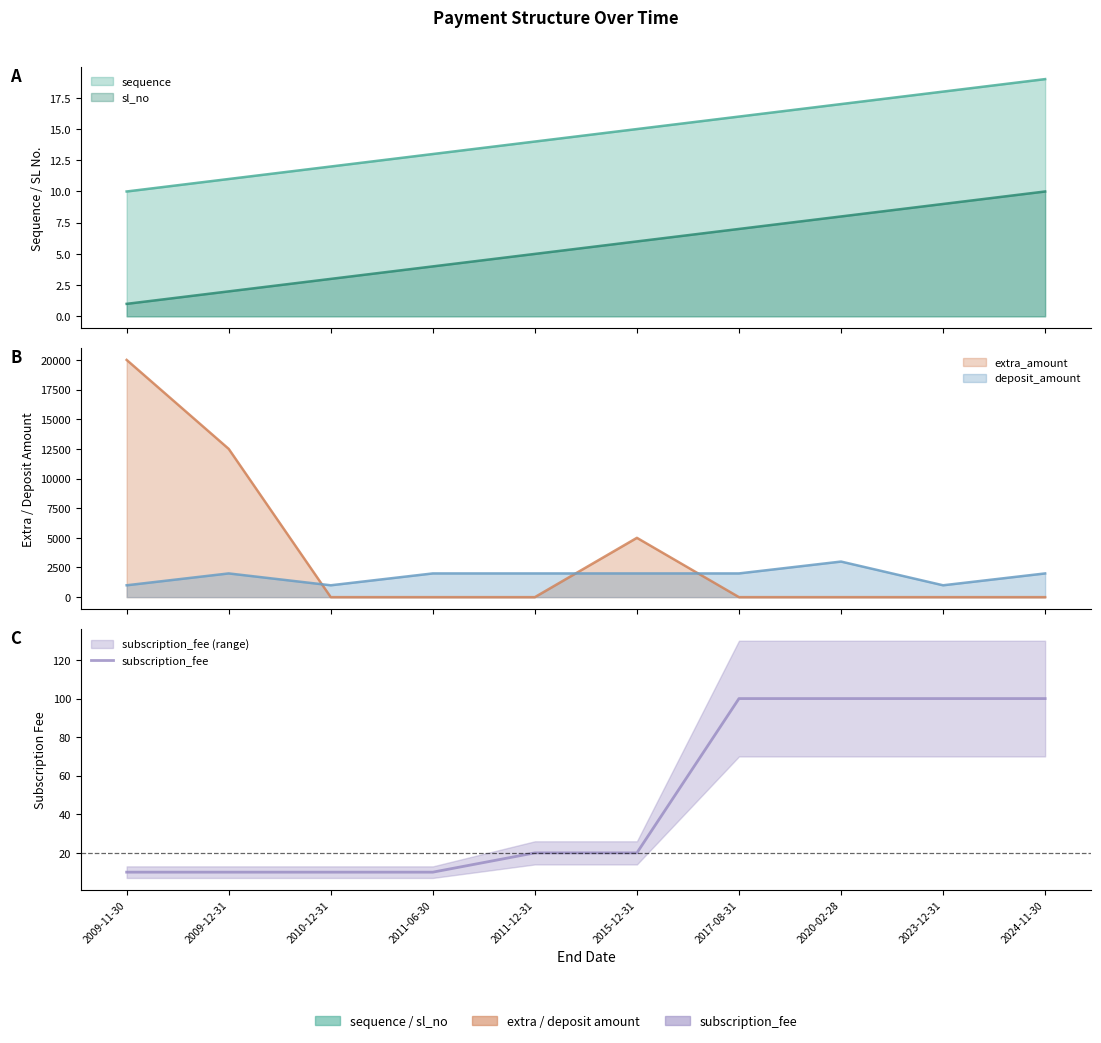

Which has a higher value, 2010-12-31 or 2024-11-30?

2024-11-30